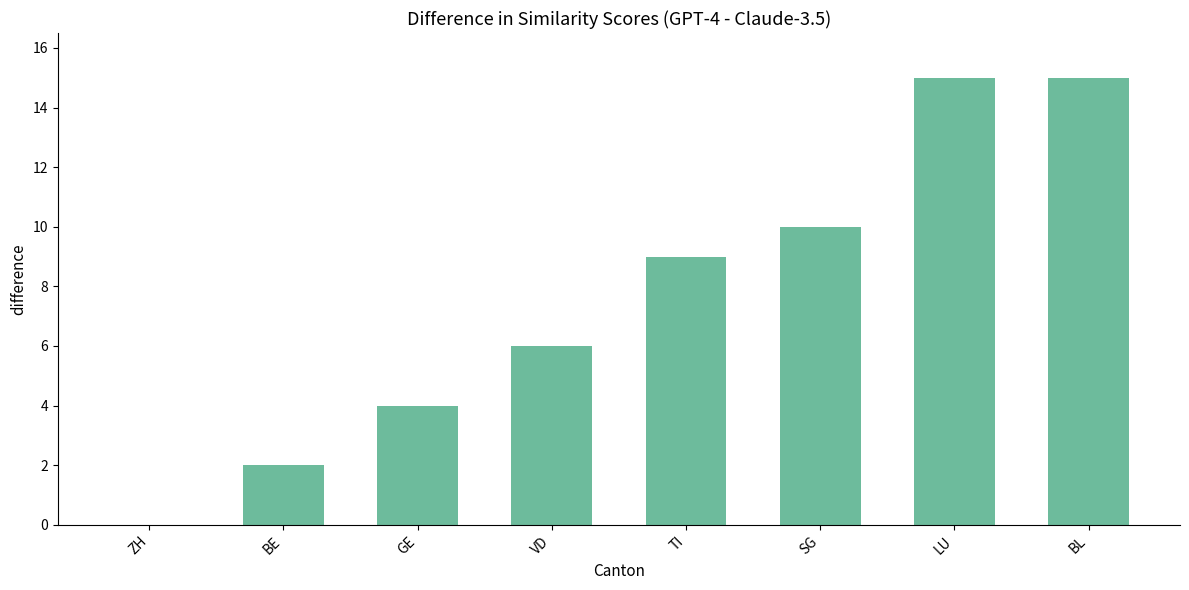

What is the difference between the values at TI and SG?

1